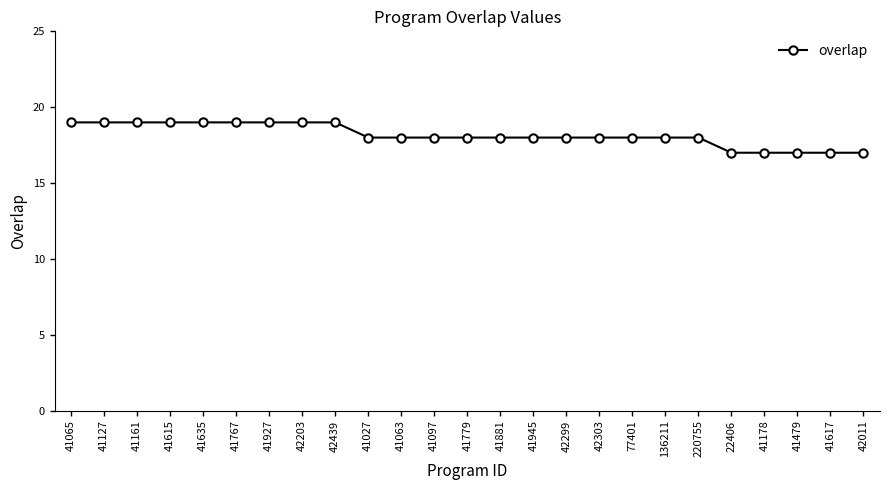

What is the value of the 7th point from the left?

19